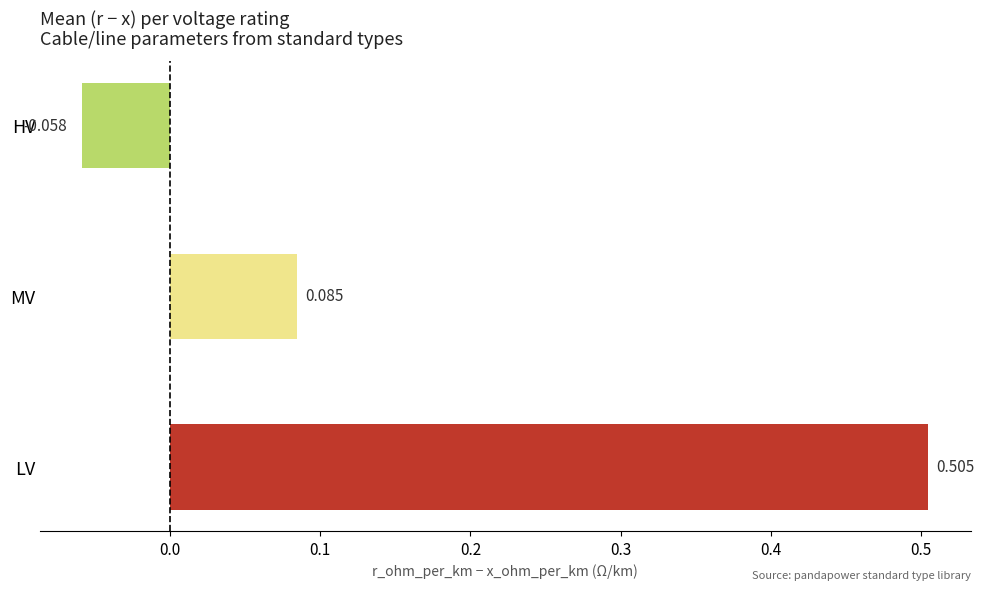

Which category has the lowest value across all series?

HV